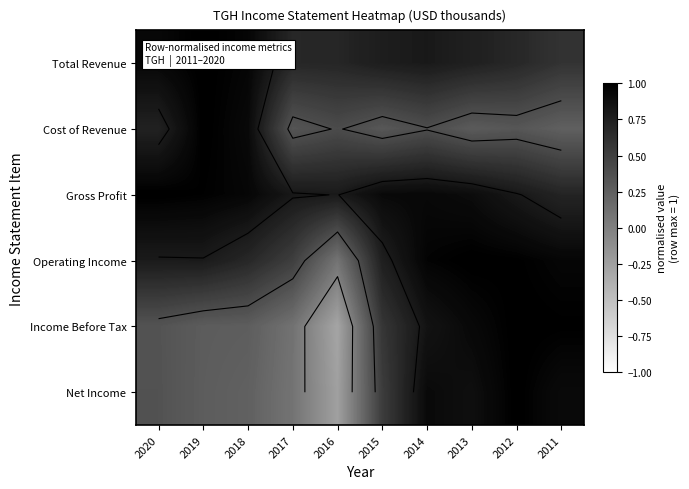

What is the sum of the Net Income values at 2018 and 2015?

0.8